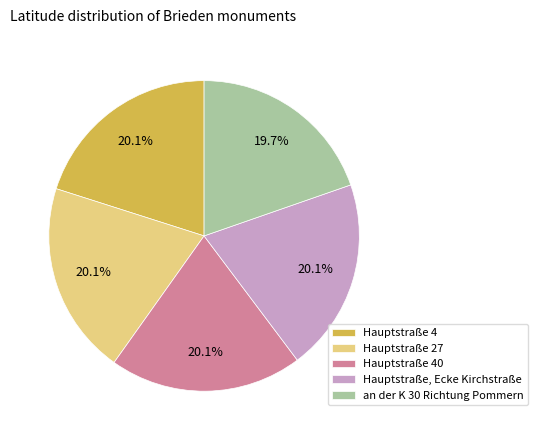

To the nearest percent, what portion does an der K 30 Richtung Pommern represent?

20%